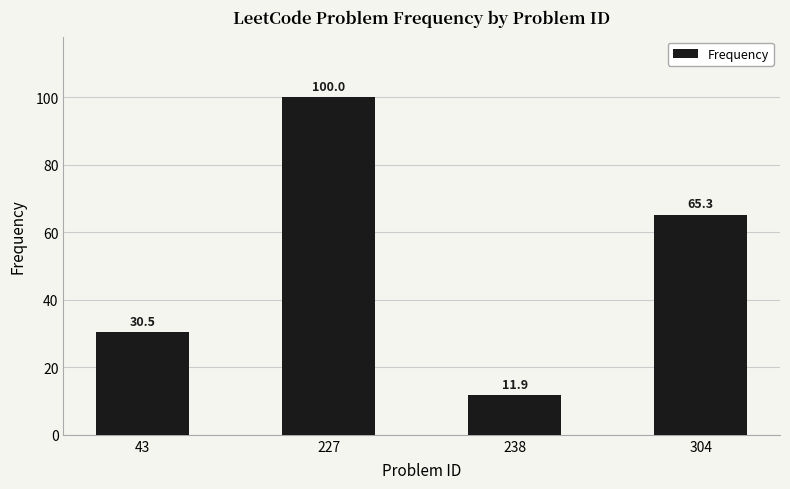

Rank the categories by value from lowest to highest.

238, 43, 304, 227